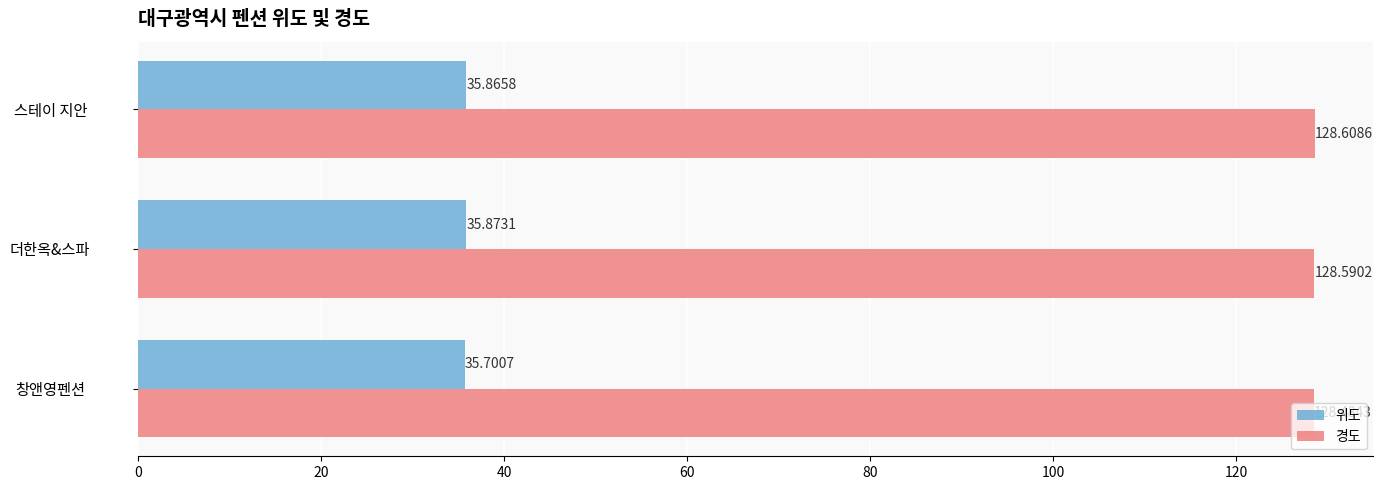

What is the minimum value shown in the chart?

35.7